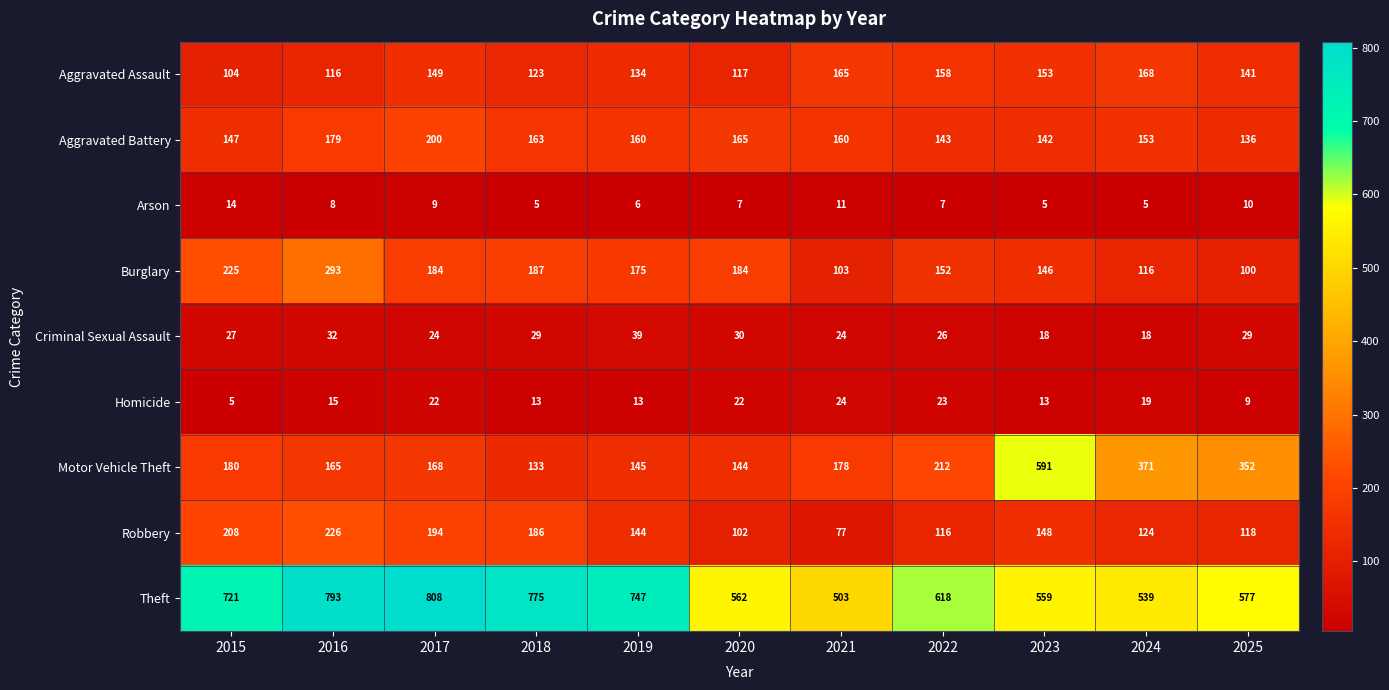

What is the difference between the highest and lowest values at 2017?

799